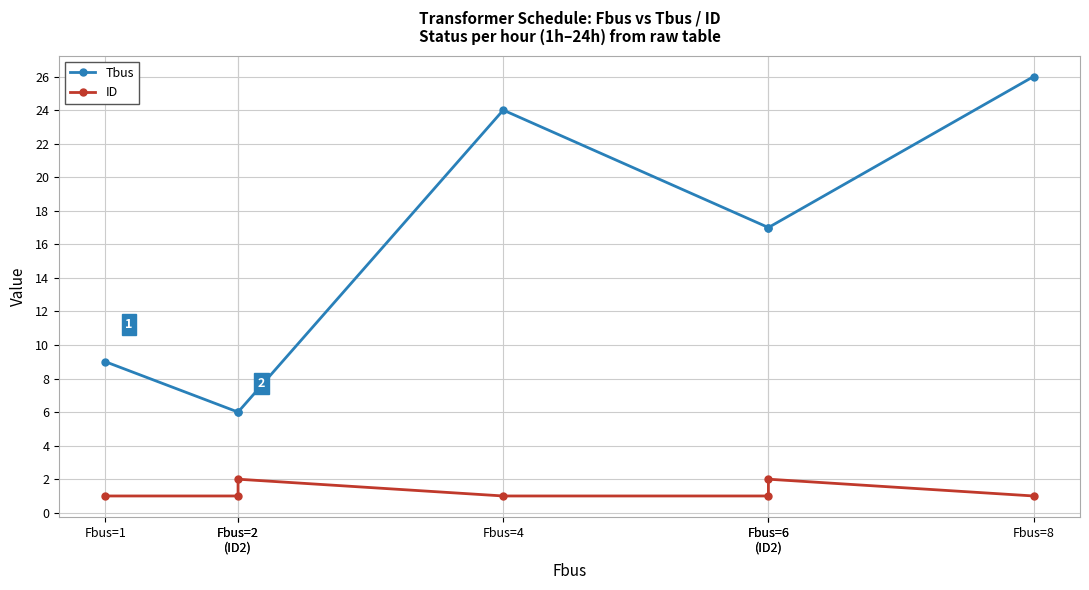

True or false: ID and Tbus cross at least once.

False